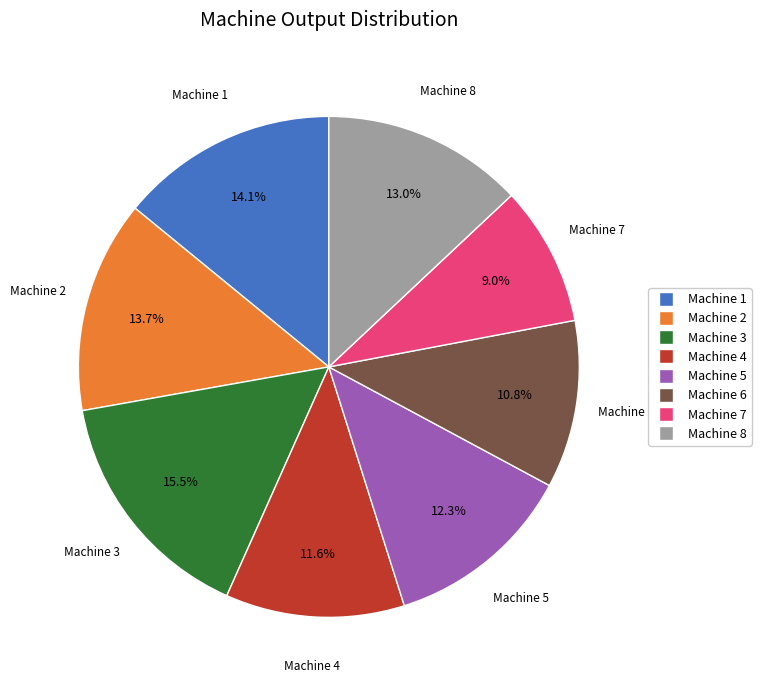

What is the total percentage of Machine 8 and Machine 6?

23.8%